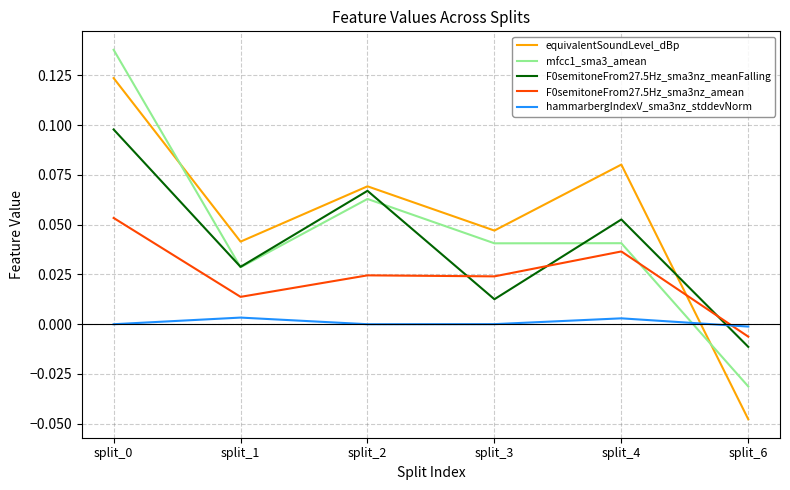

True or false: F0semitoneFrom27.5Hz_sma3nz_amean has a value of 0.0 at split_1.

True